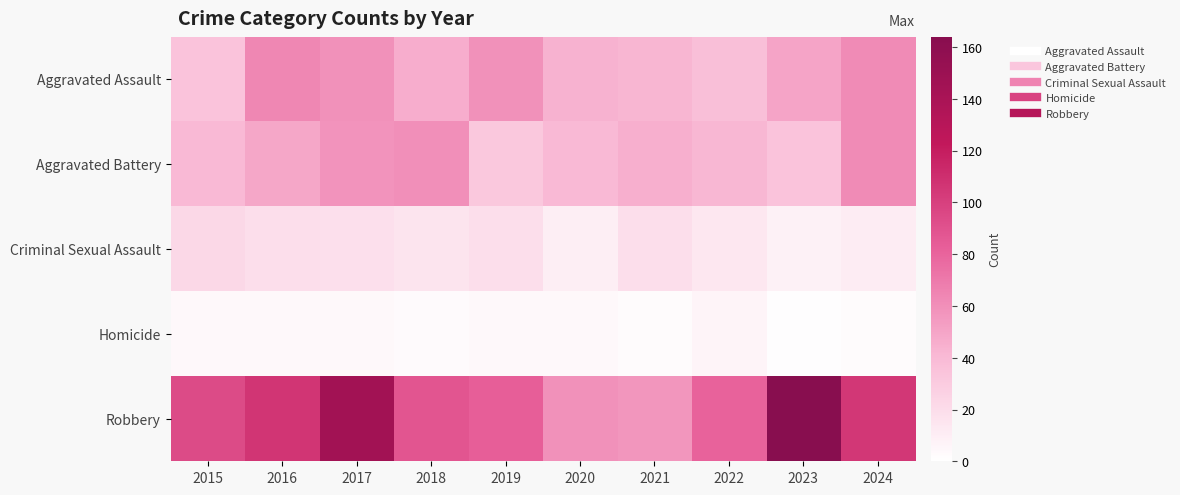

Reading left to right, transcribe all the data shown in this chart.

Aggravated Assault: 2015=34	2016=64	2017=59	2018=46	2019=59	2020=44	2021=42	2022=37	2023=50	2024=62
Aggravated Battery: 2015=40	2016=49	2017=58	2018=60	2019=32	2020=40	2021=45	2022=41	2023=34	2024=62
Criminal Sexual Assault: 2015=23	2016=19	2017=18	2018=16	2019=19	2020=10	2021=19	2022=14	2023=8	2024=11
Homicide: 2015=4	2016=4	2017=4	2018=3	2019=4	2020=4	2021=2	2022=6	2023=1	2024=2
Robbery: 2015=94	2016=106	2017=145	2018=88	2019=83	2020=59	2021=57	2022=81	2023=164	2024=105